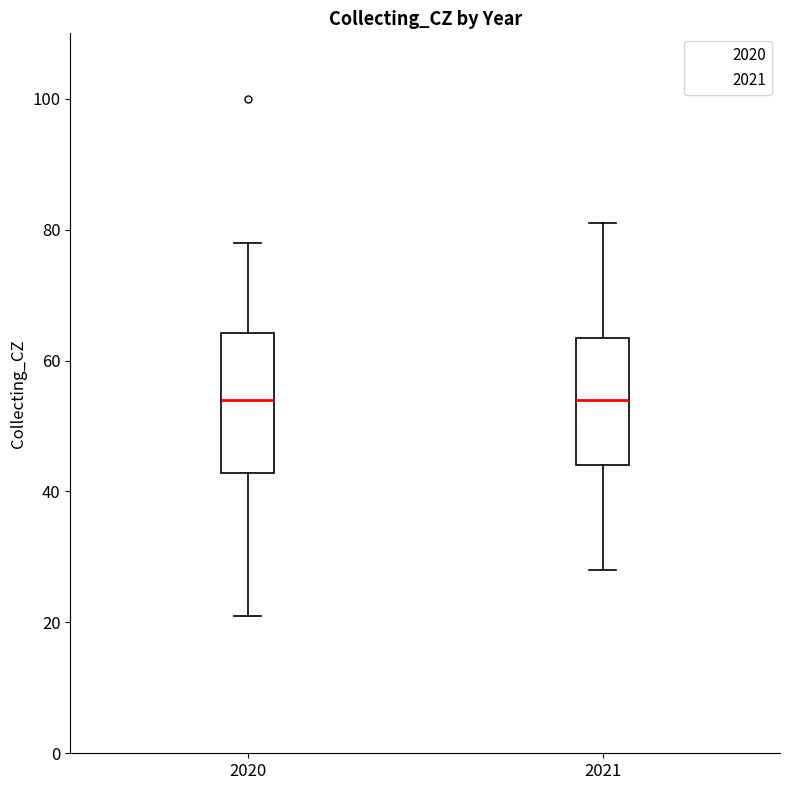

Comparing the boxes themselves (not the whiskers), which one is the tallest?

2020